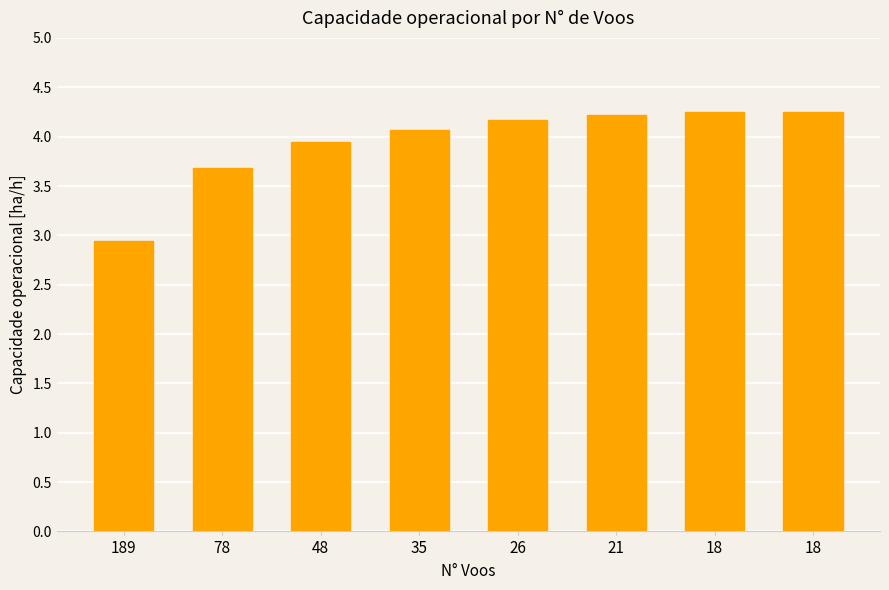

Where does the data first go above 4?

35